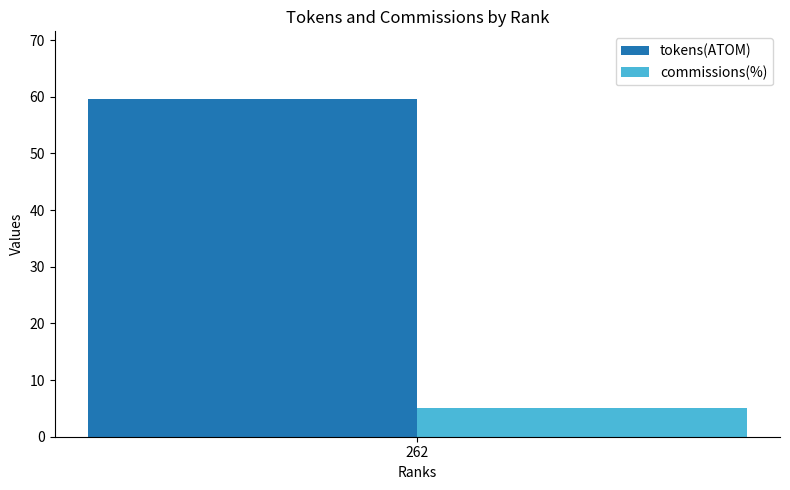

List the labels in order of commissions(%) value, smallest first.

262